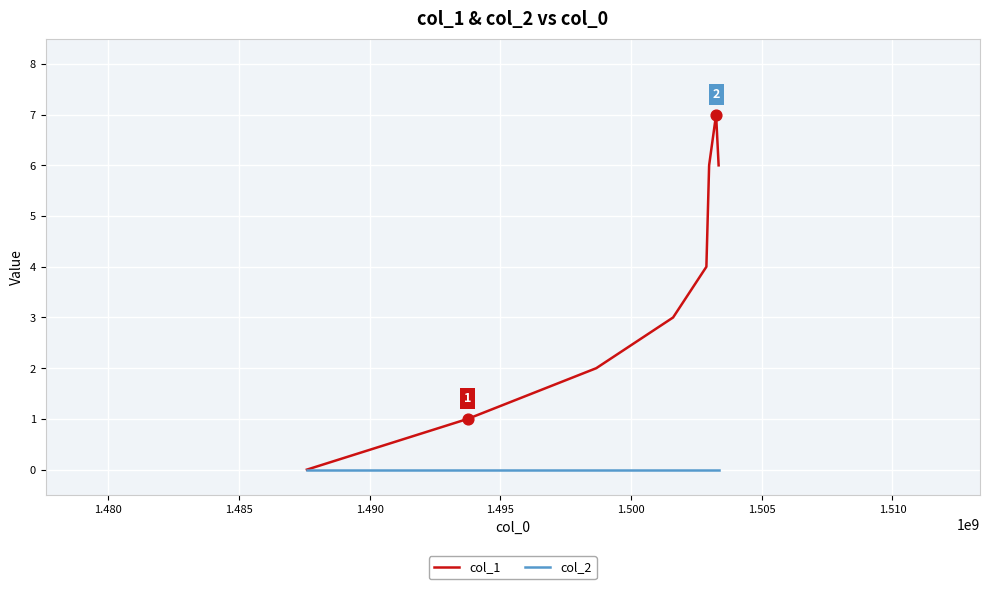

Which series has the largest total across all categories?

col_1